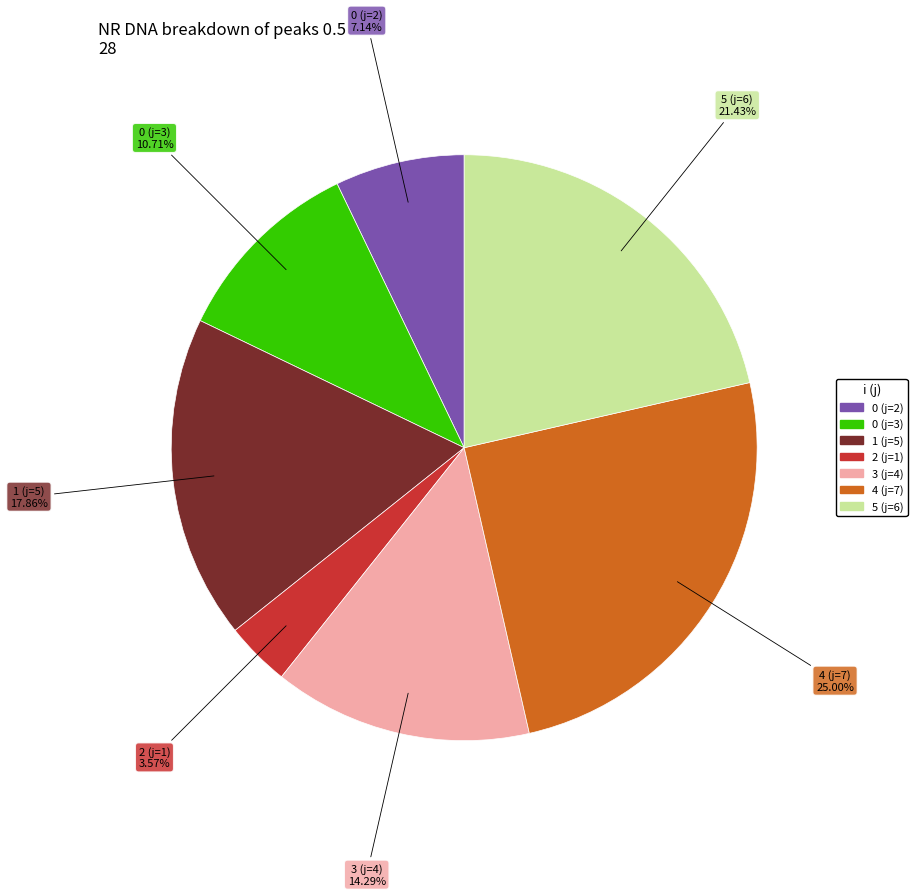

To the nearest percent, what is the combined percentage of 4 (j=7) and 2 (j=1)?

29%